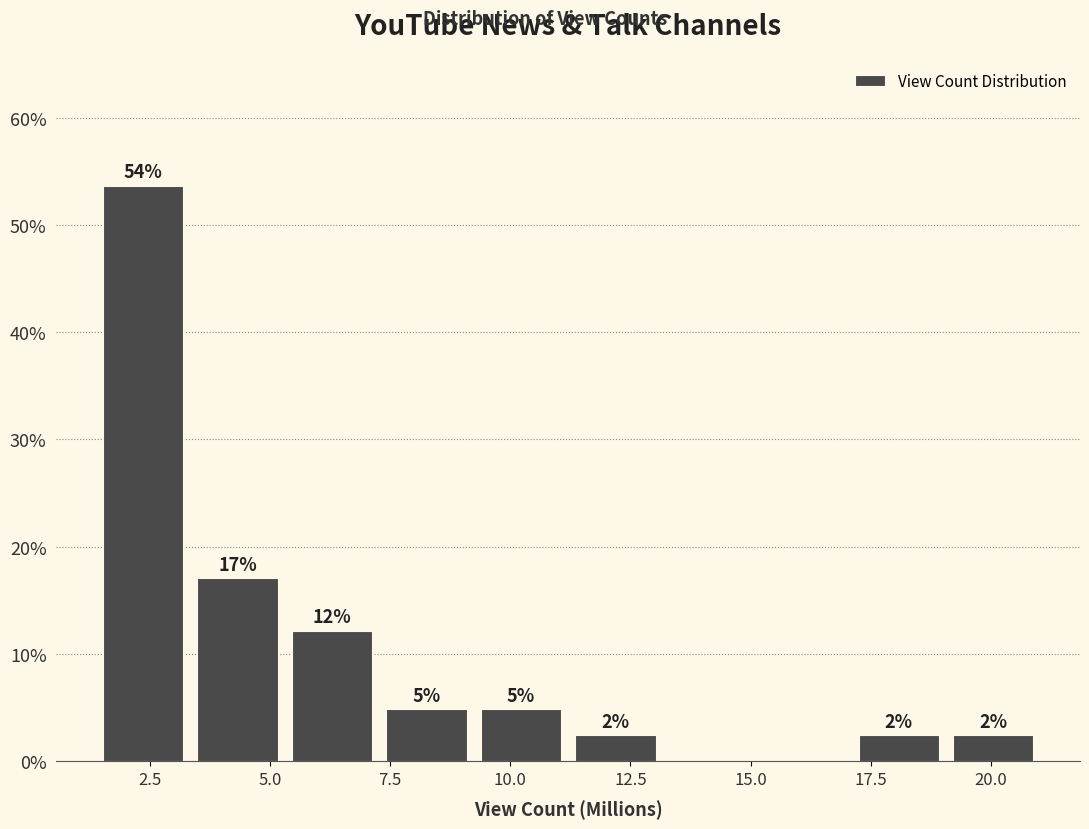

Around what value on the x-axis is the tallest bar? Give the approximate position of its centre, as read against the axis.

2.5